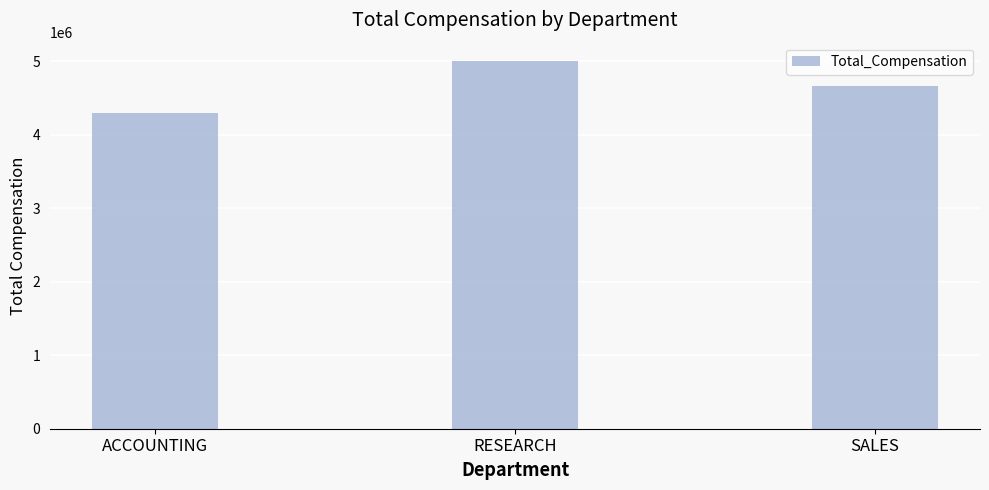

Which category has the lowest value across all series?

ACCOUNTING